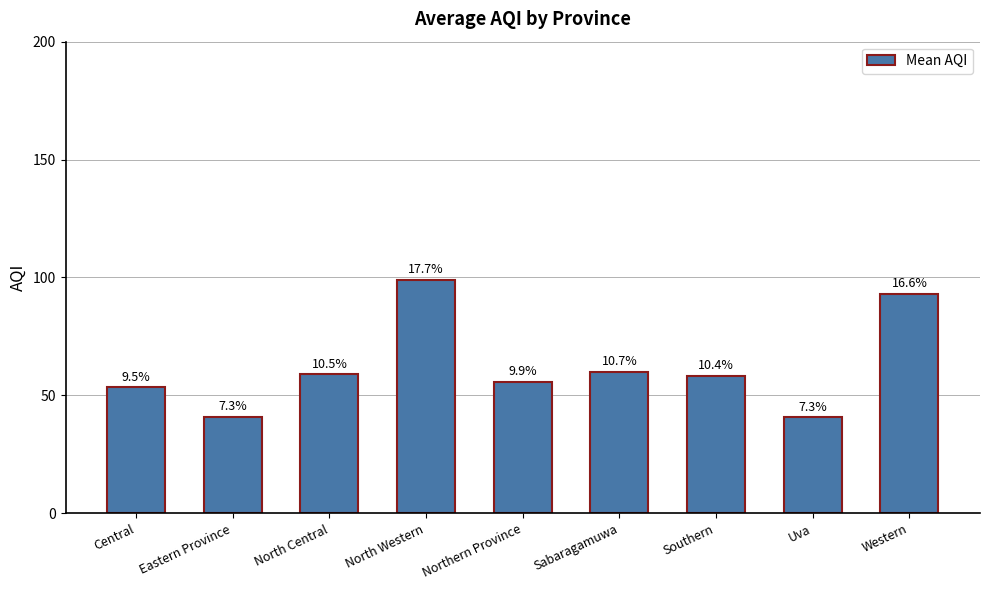

What is the difference between the second highest and minimum values?

52.5